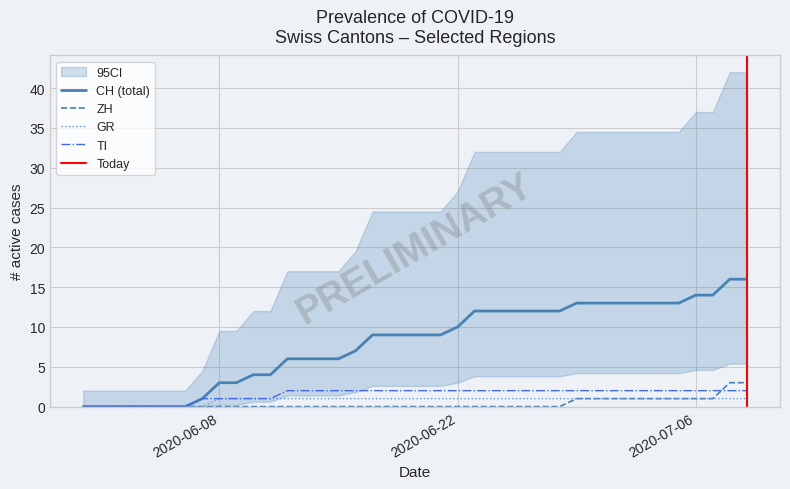

What is the highest value of the CH (total) series?

16